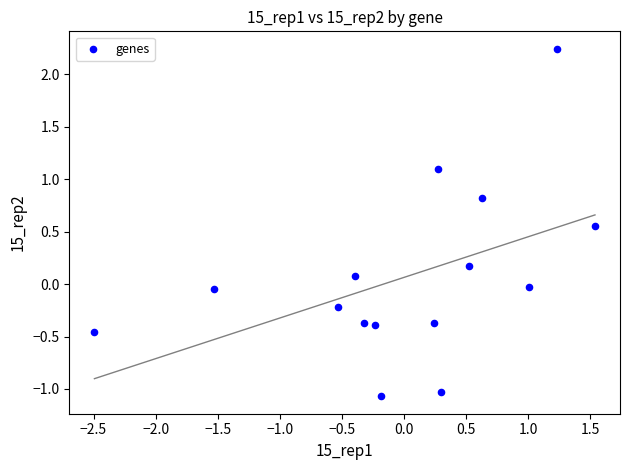

What is the range of Y values (max minus min)?

3.3